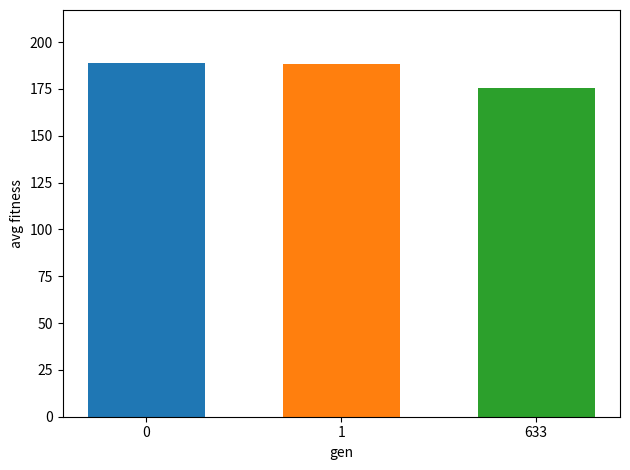

Which category has the lowest value across all series?

633